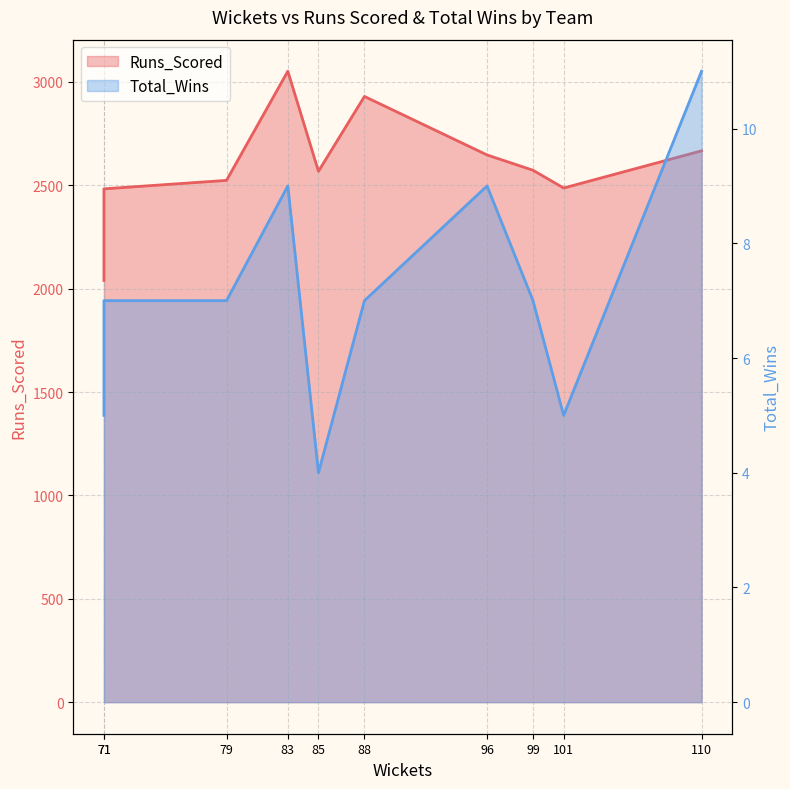

How many lines are shown in the chart?

2